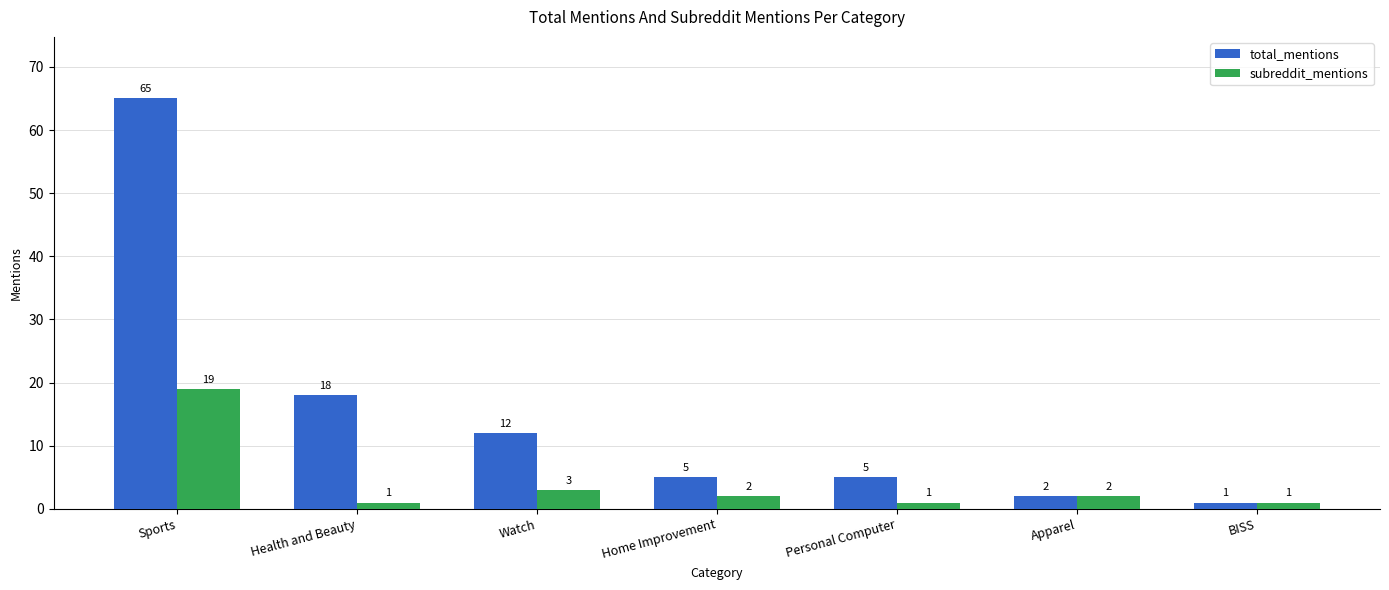

What is the difference between the maximum and minimum values in the total_mentions series?

64